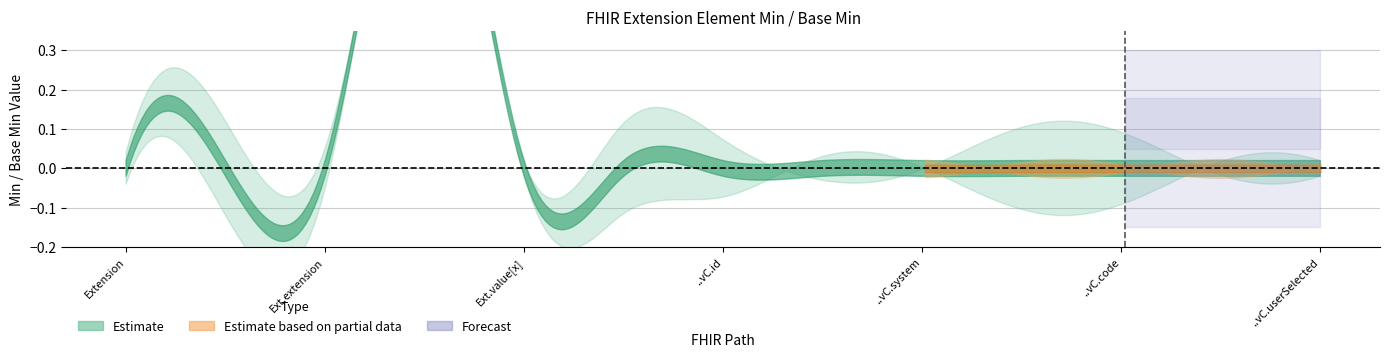

Does the chart display data point markers on the line(s)?

No